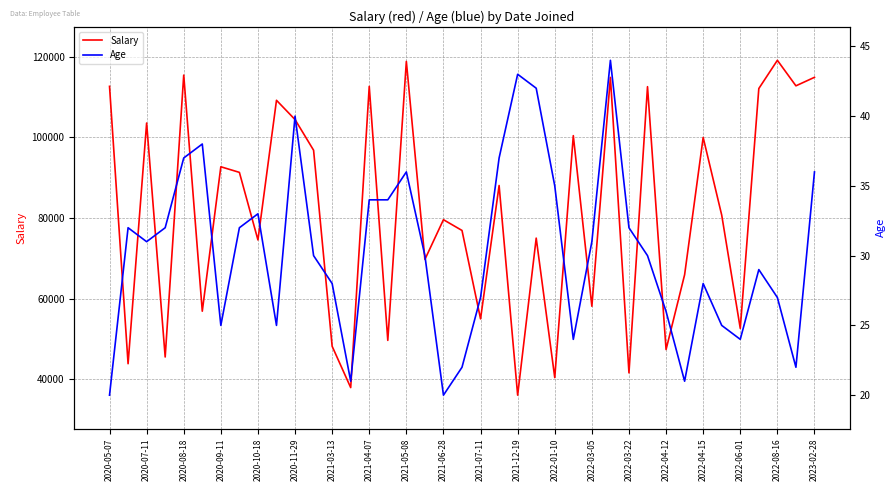

What is the maximum value for Salary?

119110